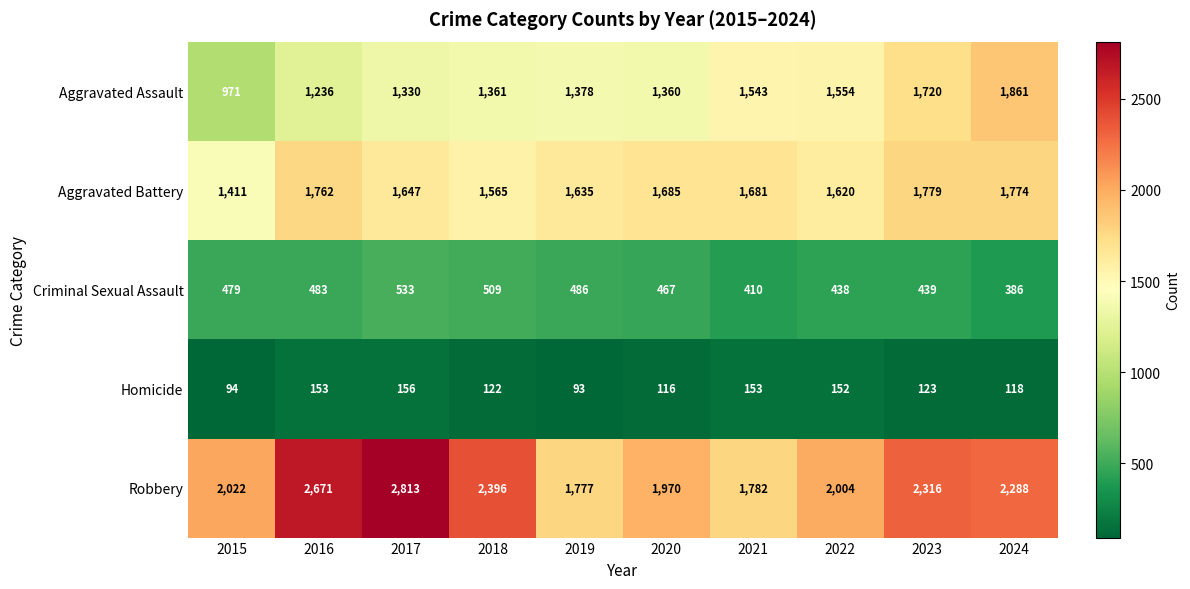

What is the spread (max minus min) of values at 2020?

1854